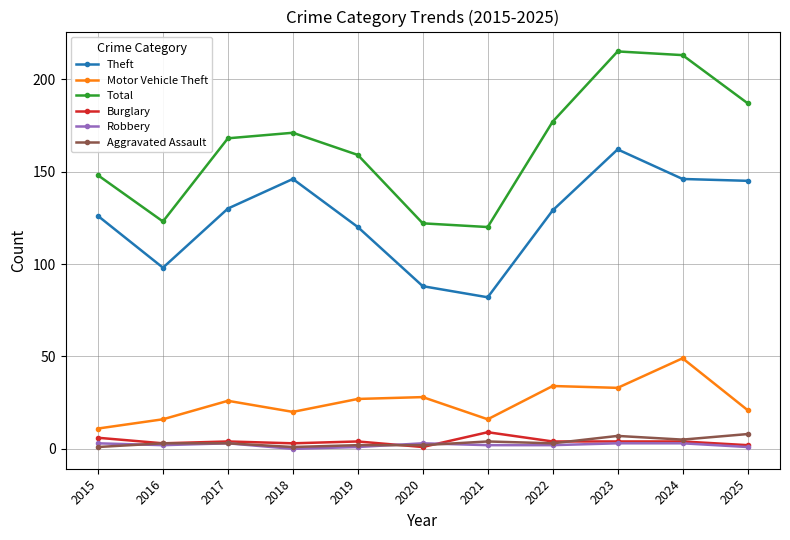

True or false: Theft has a value of 145 at 2025.

True